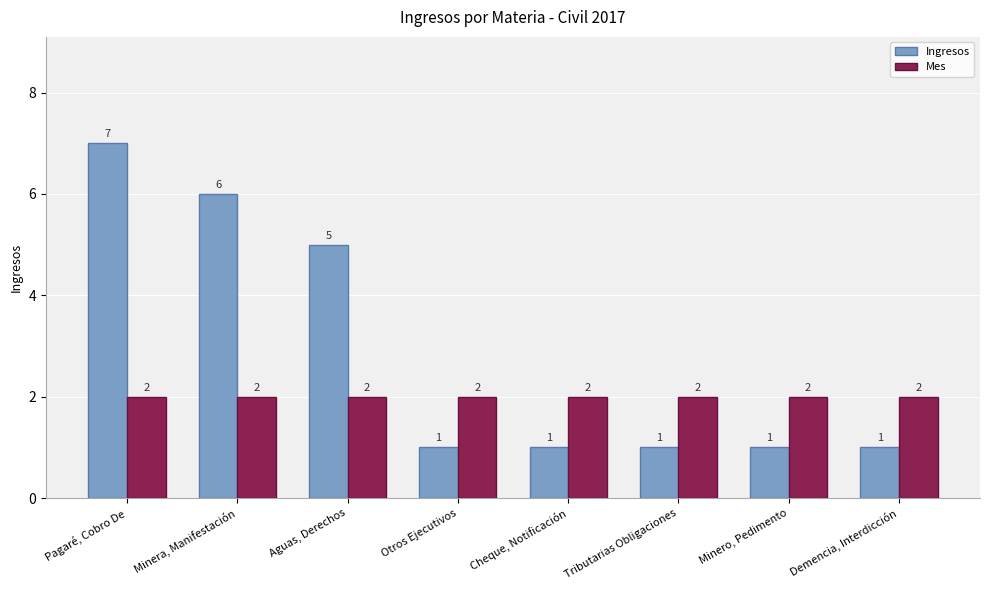

How many groups of bars are there?

8